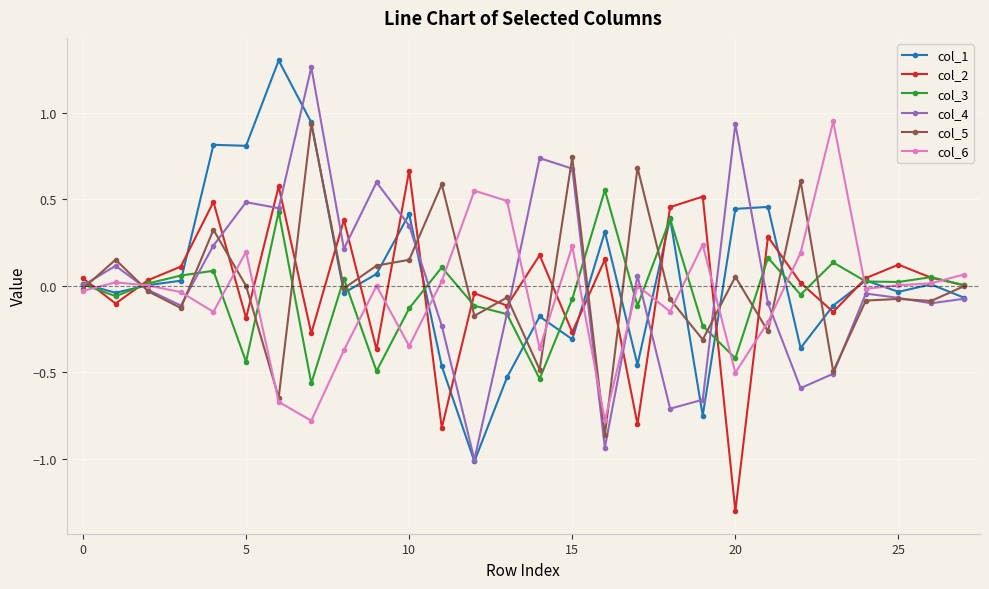

Does the chart have visible grid lines?

Yes